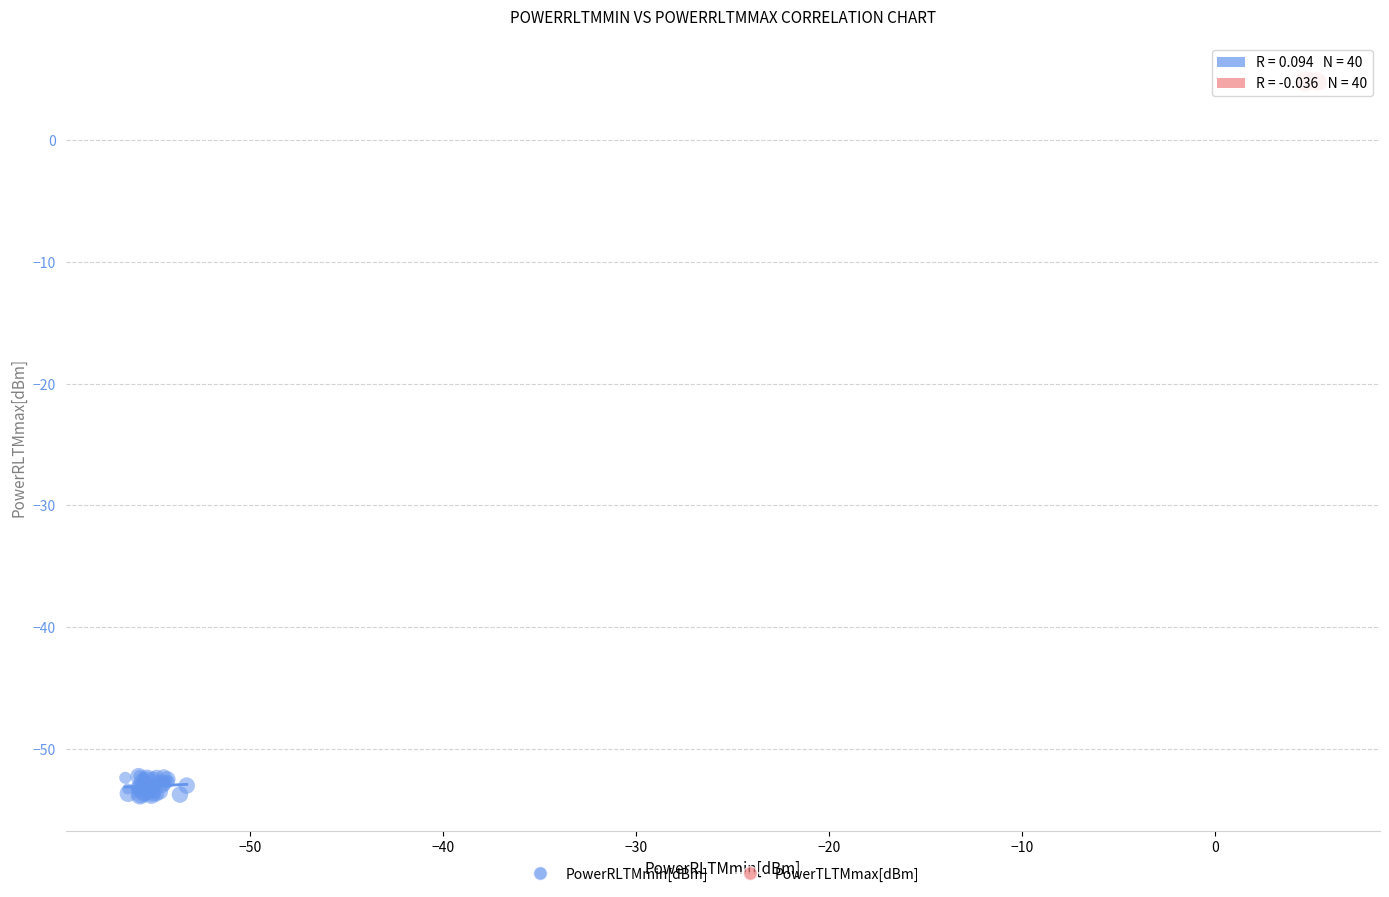

Which series contains the lowest Y value?

PowerRLTMmin[dBm]